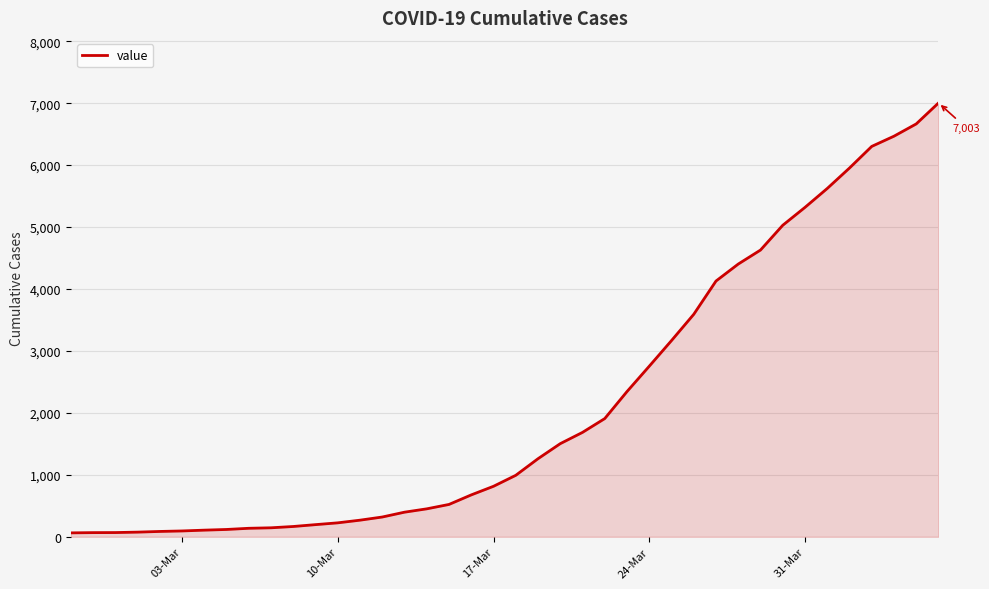

Does the chart display data point markers on the line(s)?

No